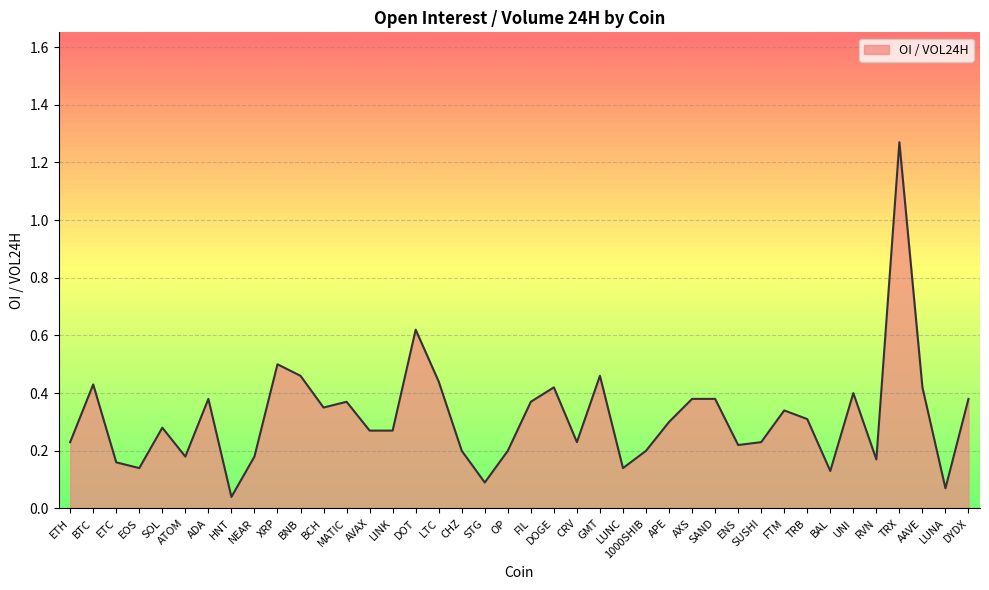

The chart shows a value of 0.3 at ETH. True or false?

False